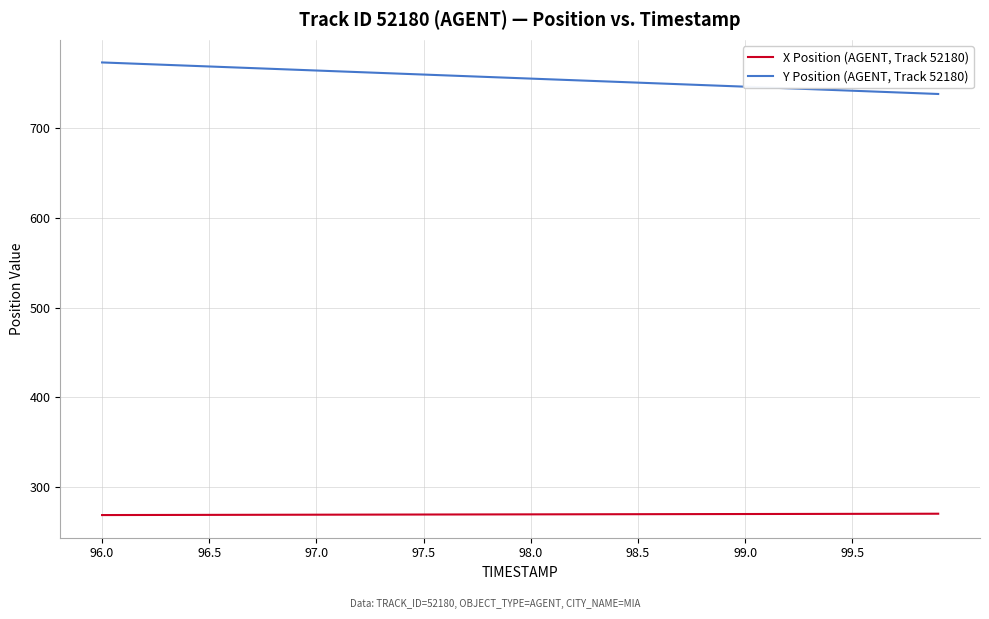

List the series in order of their peak value, highest first.

Y Position (AGENT, Track 52180), X Position (AGENT, Track 52180)